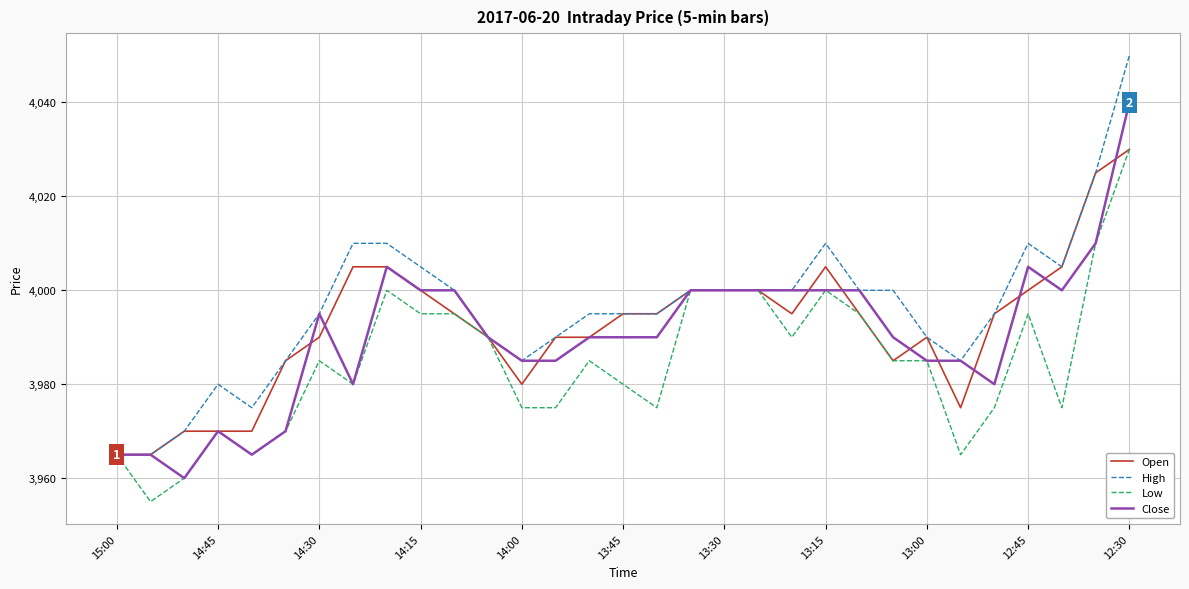

Is this an area chart (filled region under the line)?

No